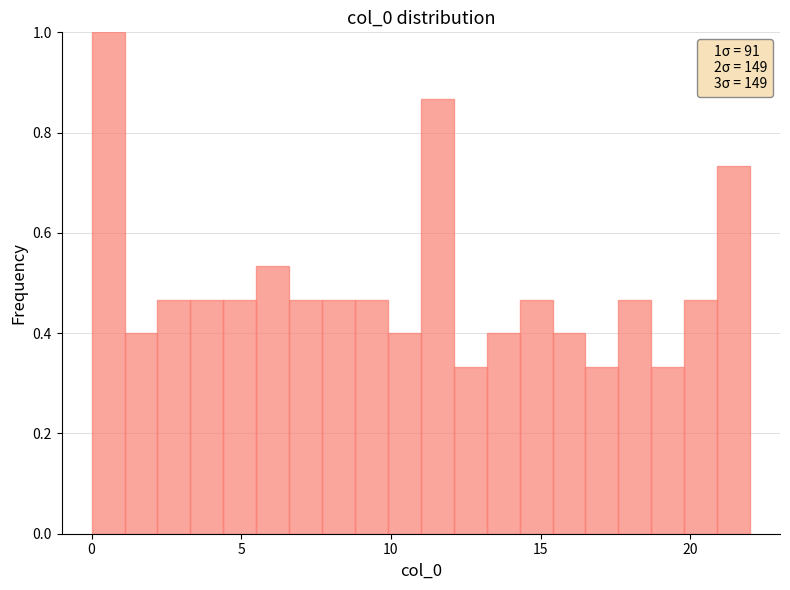

Around what value on the x-axis is the tallest bar? Give the approximate position of its centre, as read against the axis.

0.5